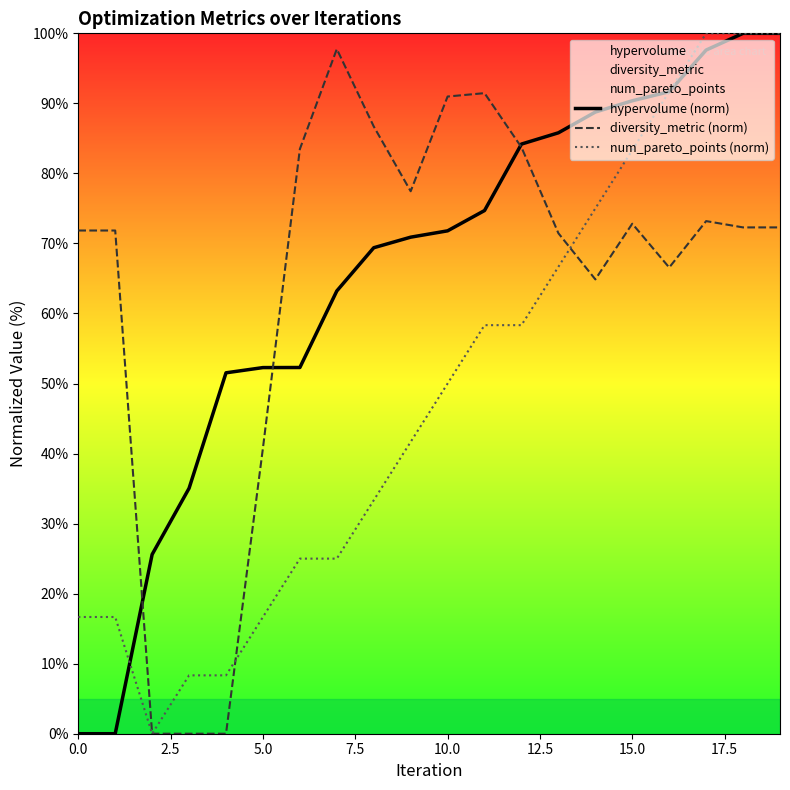

Which category has the highest value in the hypervolume (norm) series?

18